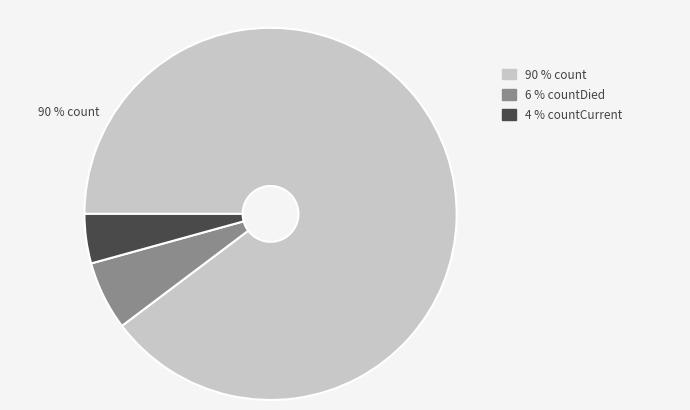

Is there any slice that represents more than half of the pie?

Yes